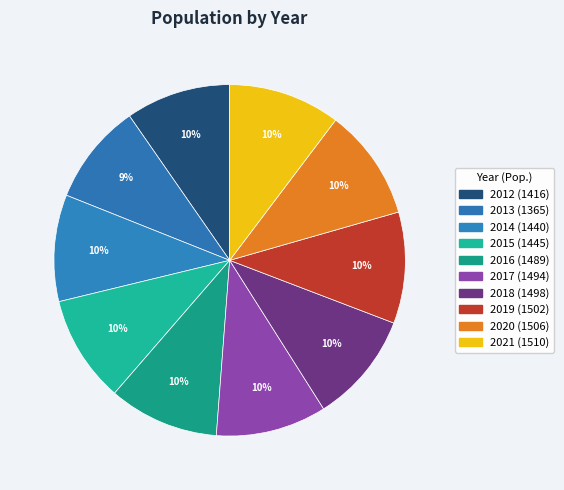

Does 2015 account for over 50% of the chart?

No